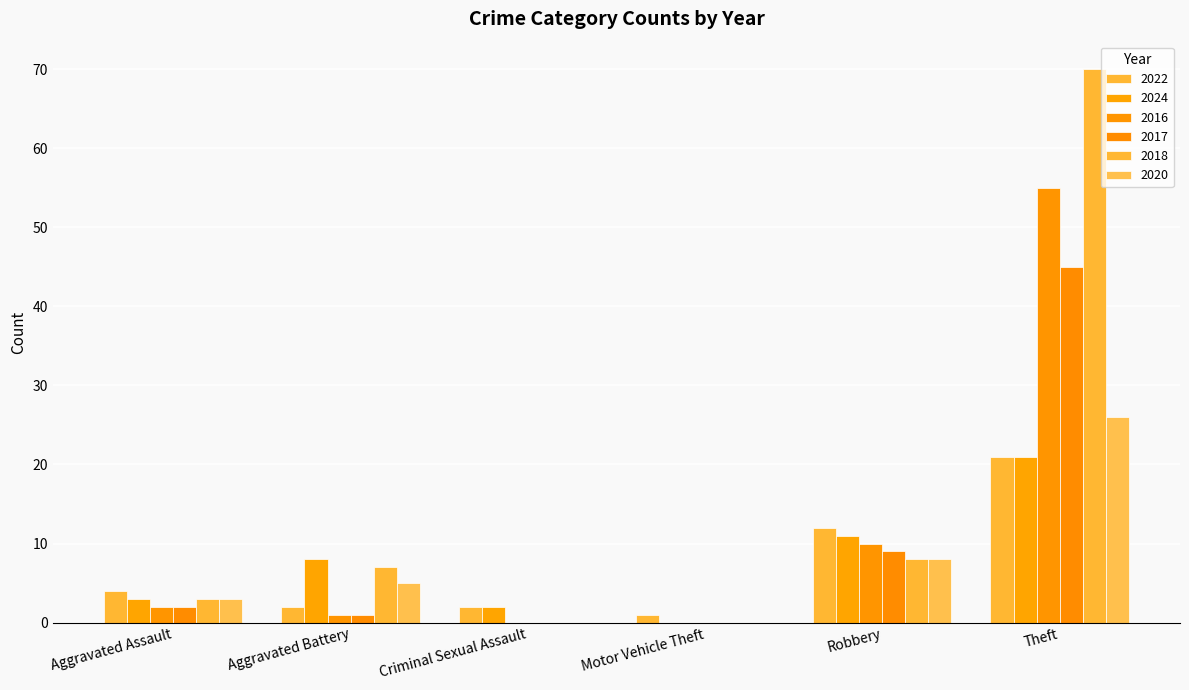

At which label does 2018 reach its minimum?

Criminal Sexual Assault